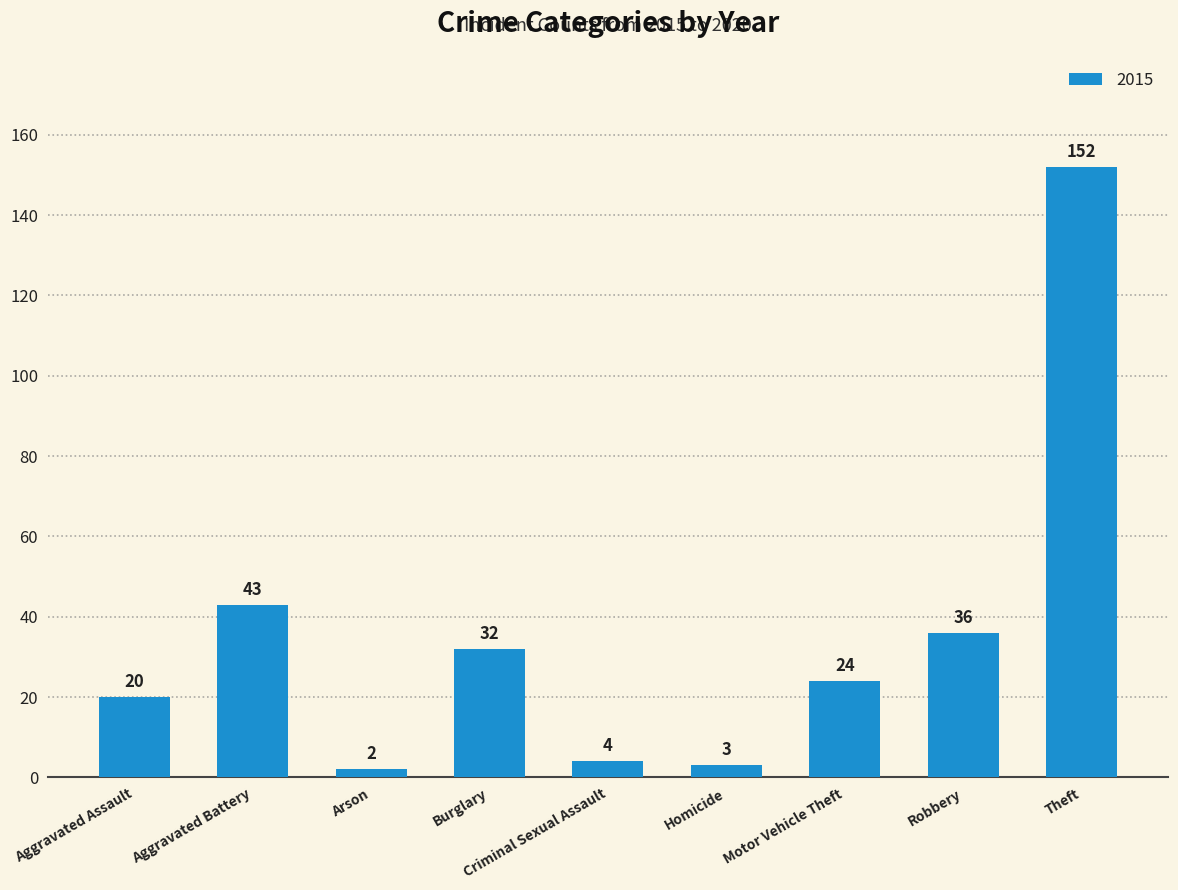

The value at Burglary is 46. True or false?

False